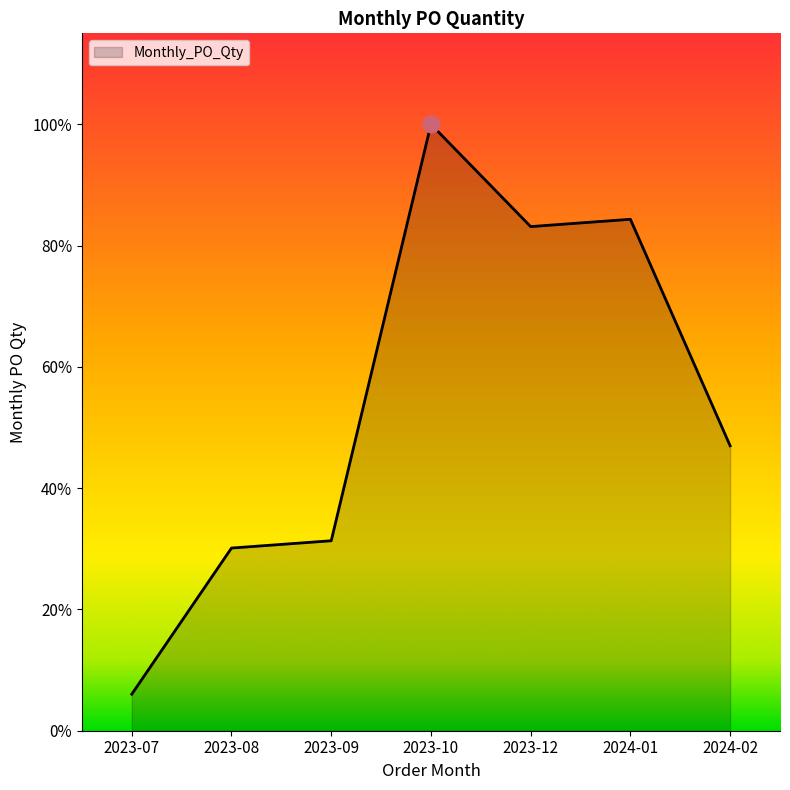

Does the chart display data point markers on the line(s)?

No